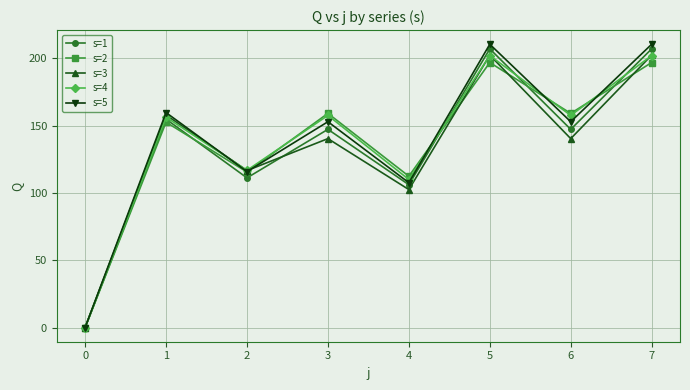

The s=3 series shows 0.0 at 0. True or false?

True